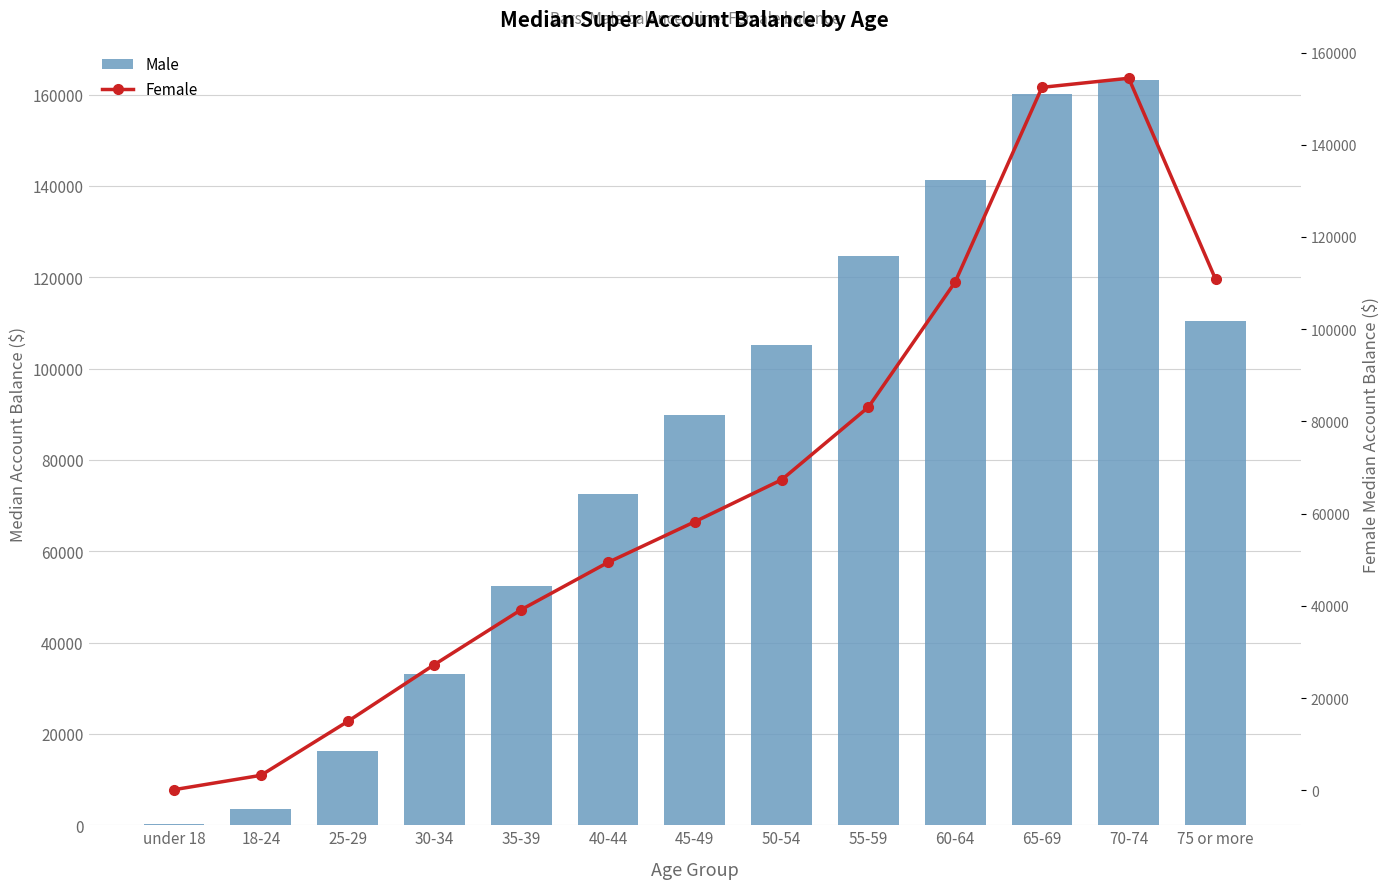

What are all the series names shown in the legend?

Male, Female